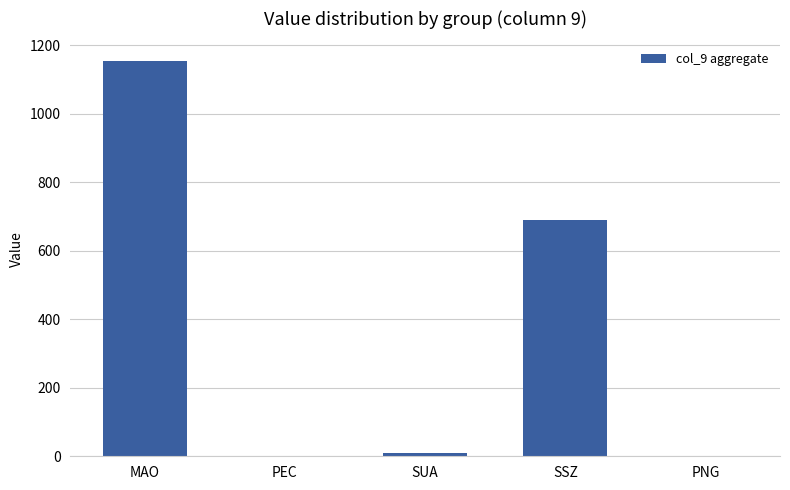

Which has a higher value, PEC or SUA?

SUA